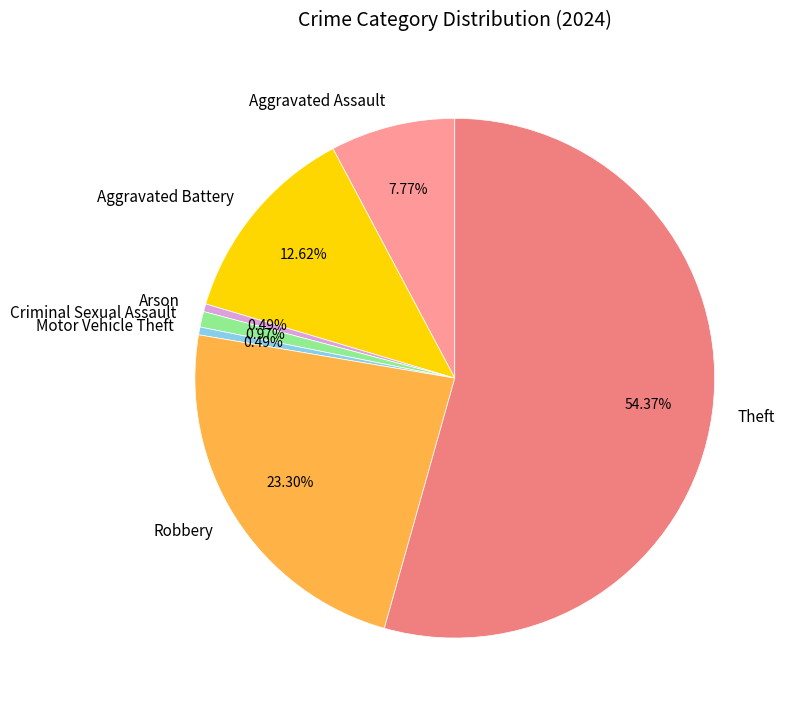

How much of the chart is everything except Theft?

45.6%